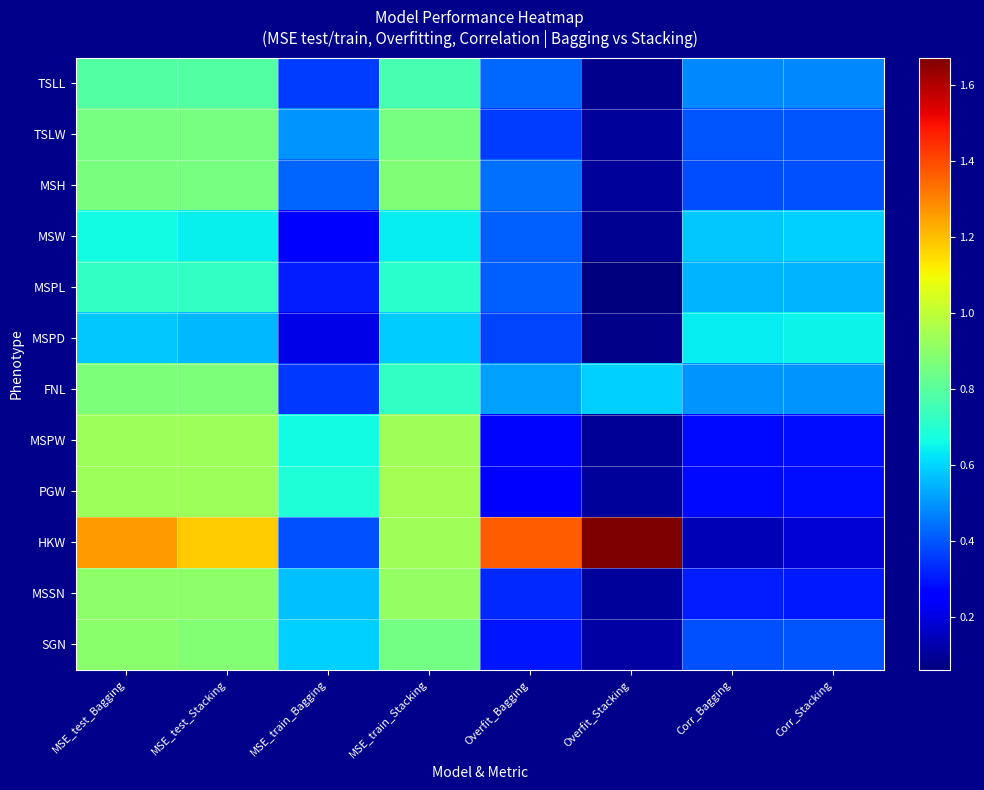

Which label corresponds to the largest value in the chart?

Overfit_Stacking